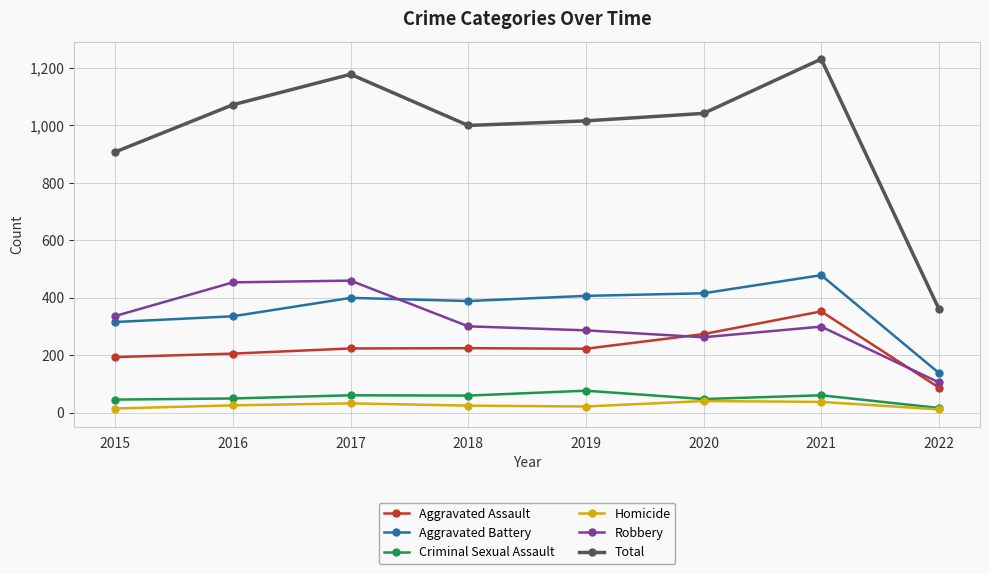

At which category does Robbery reach its first local valley?

2020